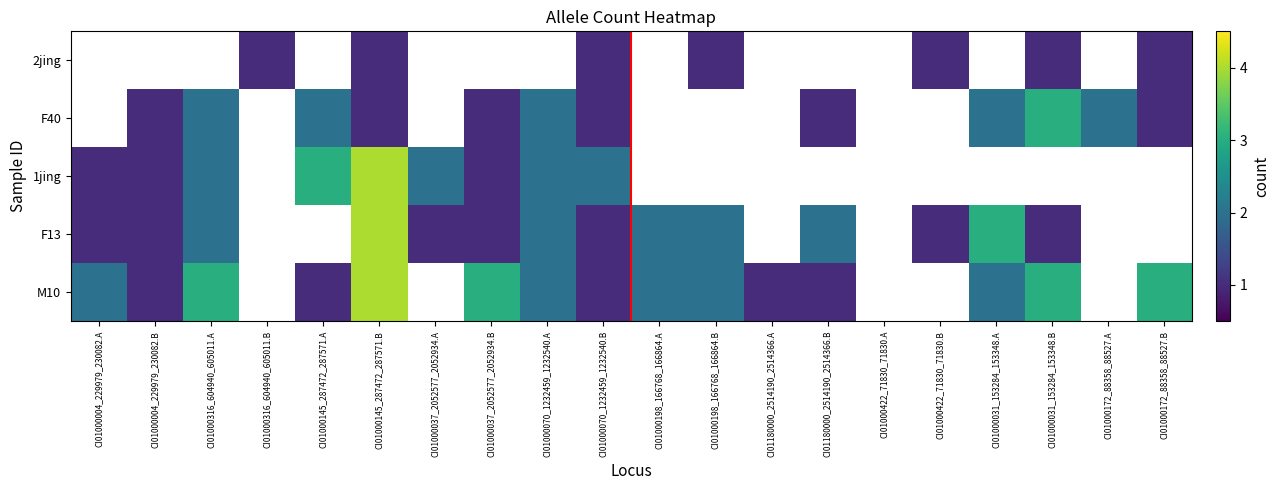

The F13 series shows 0.5 at CI01000316_604940_605011.A. True or false?

False